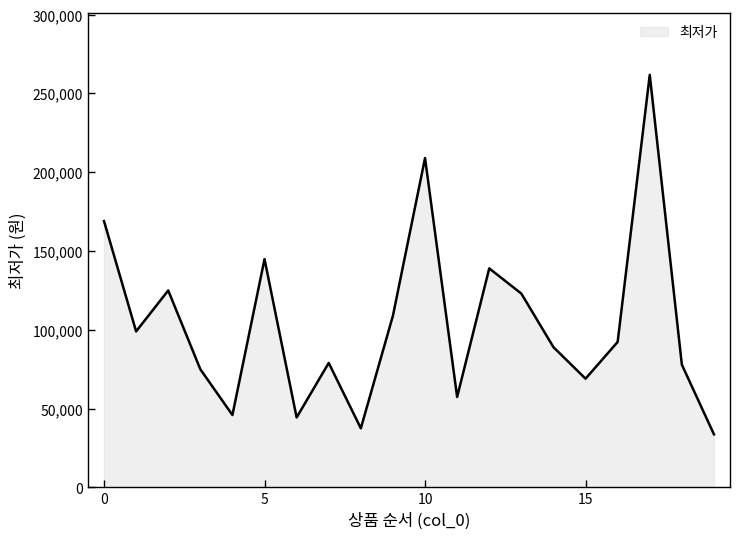

What is the difference between the maximum and minimum values?

228150